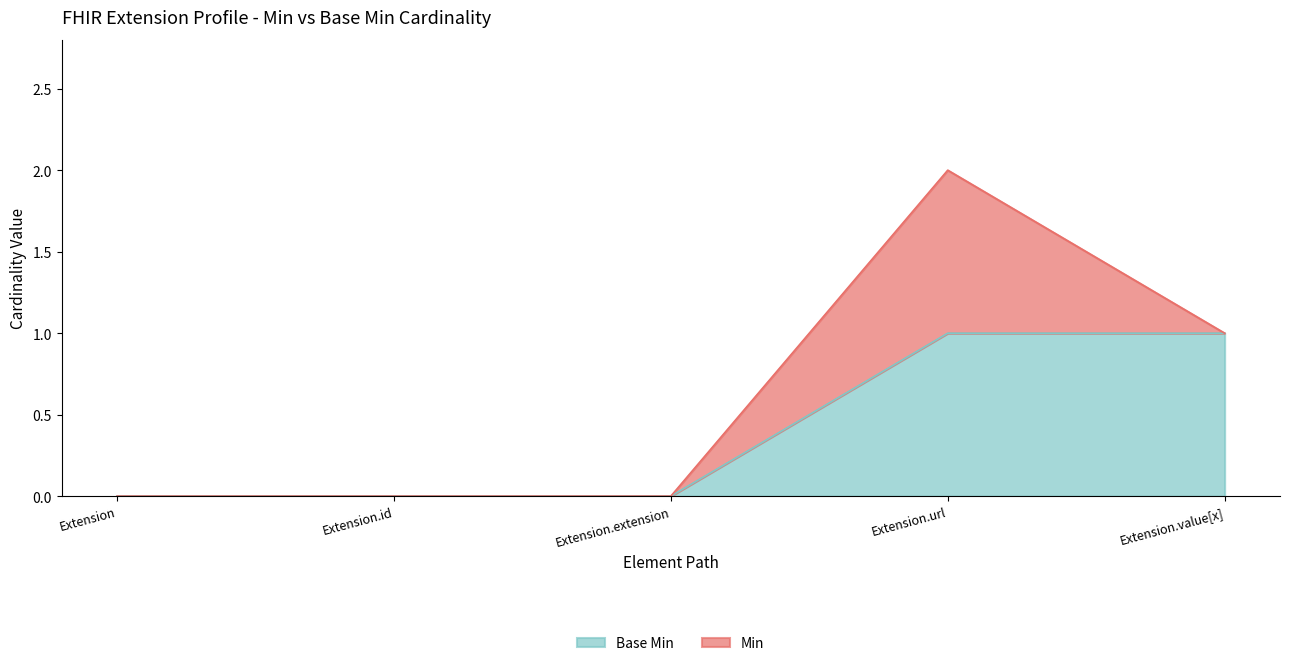

Count the number of categories in the chart.

5